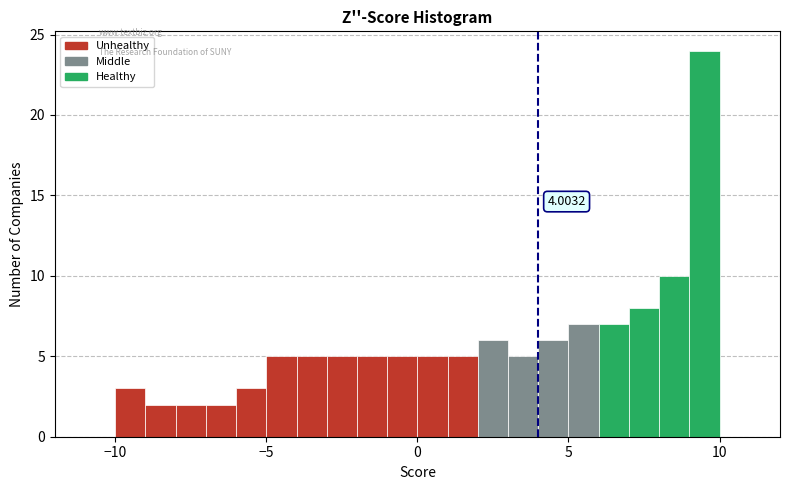

Read against the x-axis, roughly where is the centre of the tallest bar?

9.5